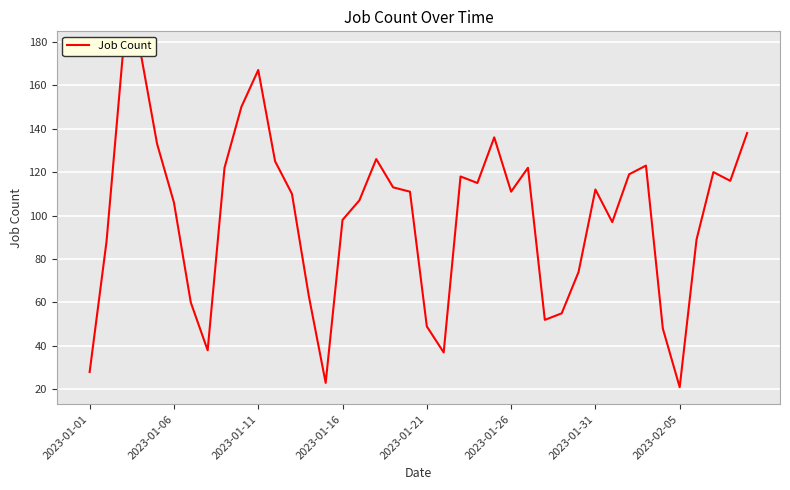

Reading left to right, extract all data points from this chart.

28	88	177	176	133	106	60	38	122	150	167	125	110	63	23	98	107	126	113	111	49	37	118	115	136	111	122	52	55	74	112	97	119	123	48	21	89	120	116	138